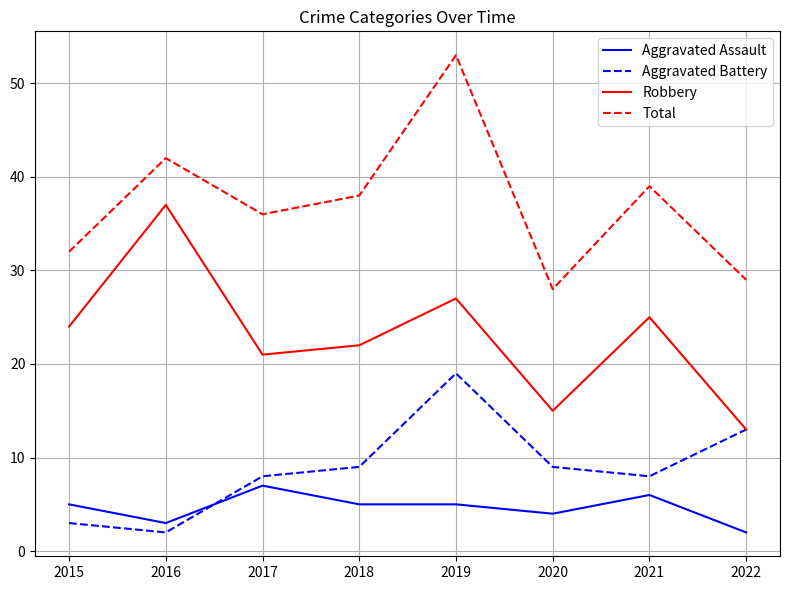

How many lines are shown in the chart?

4